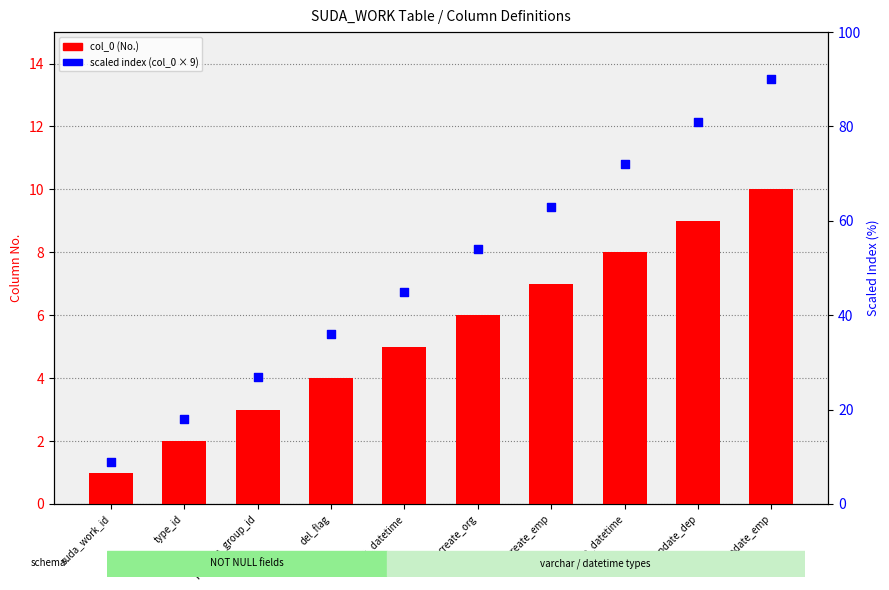

Is the value of col_0 (No.) at type_id greater than the value of scaled index at update_dep?

No